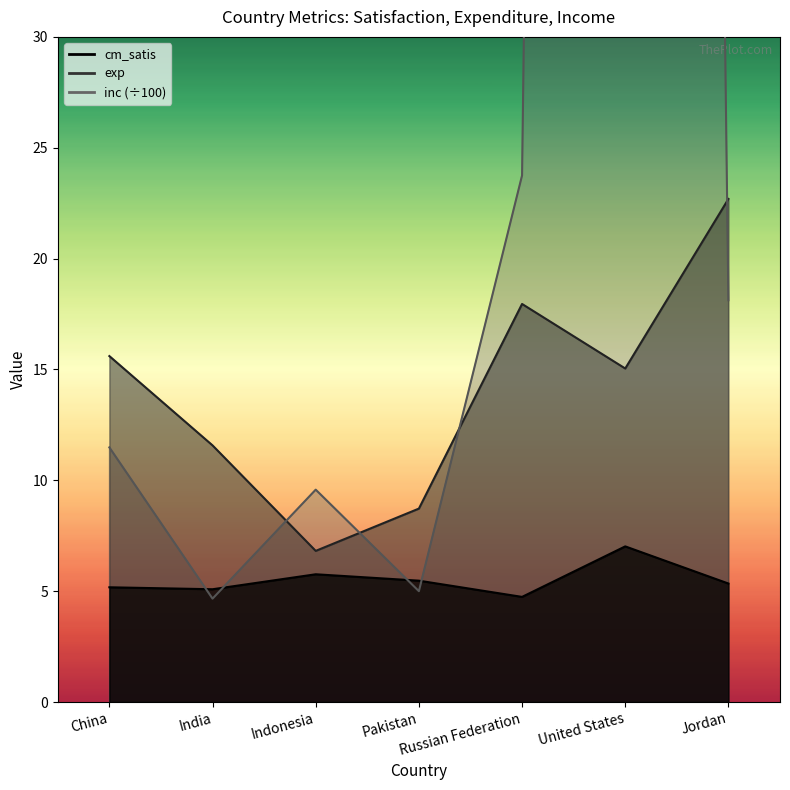

Is it true that exp equals 22.7 at Jordan?

True